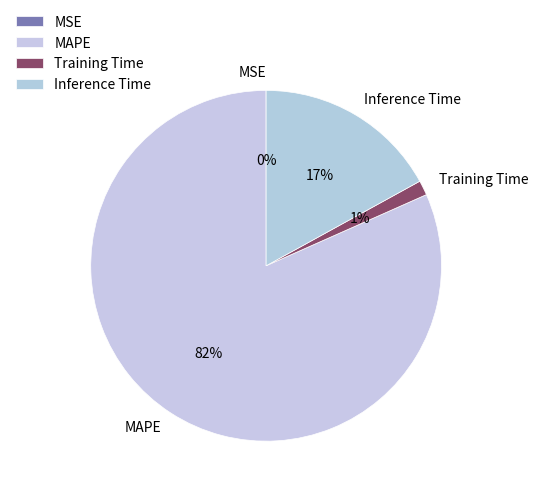

To the nearest percent, what portion does Training Time represent?

1%